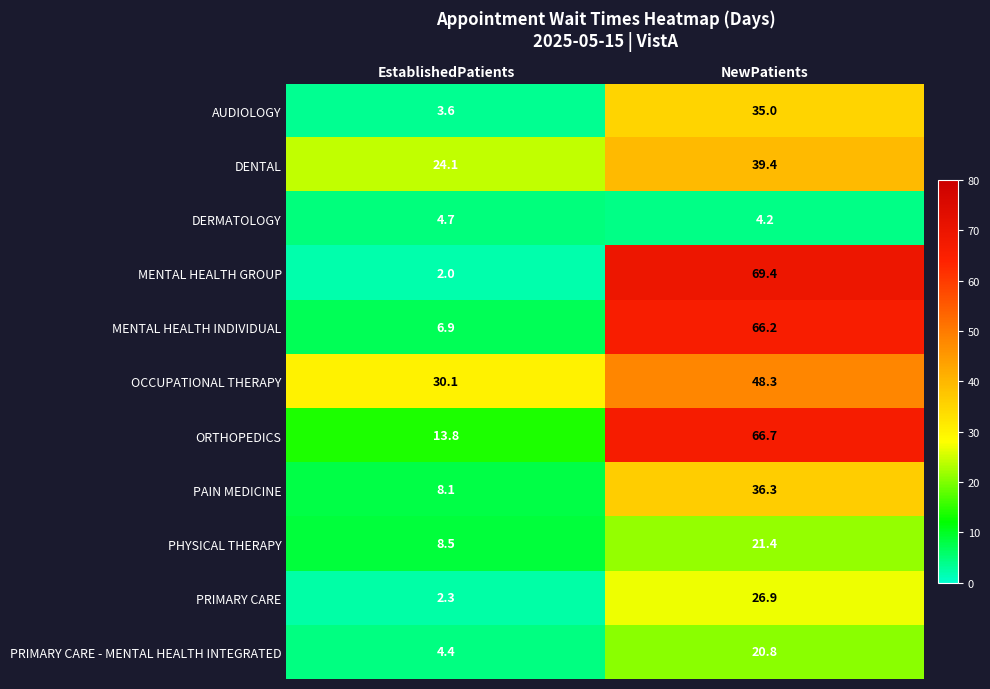

The value of ORTHOPEDICS at NewPatients is 66.7. True or false?

True